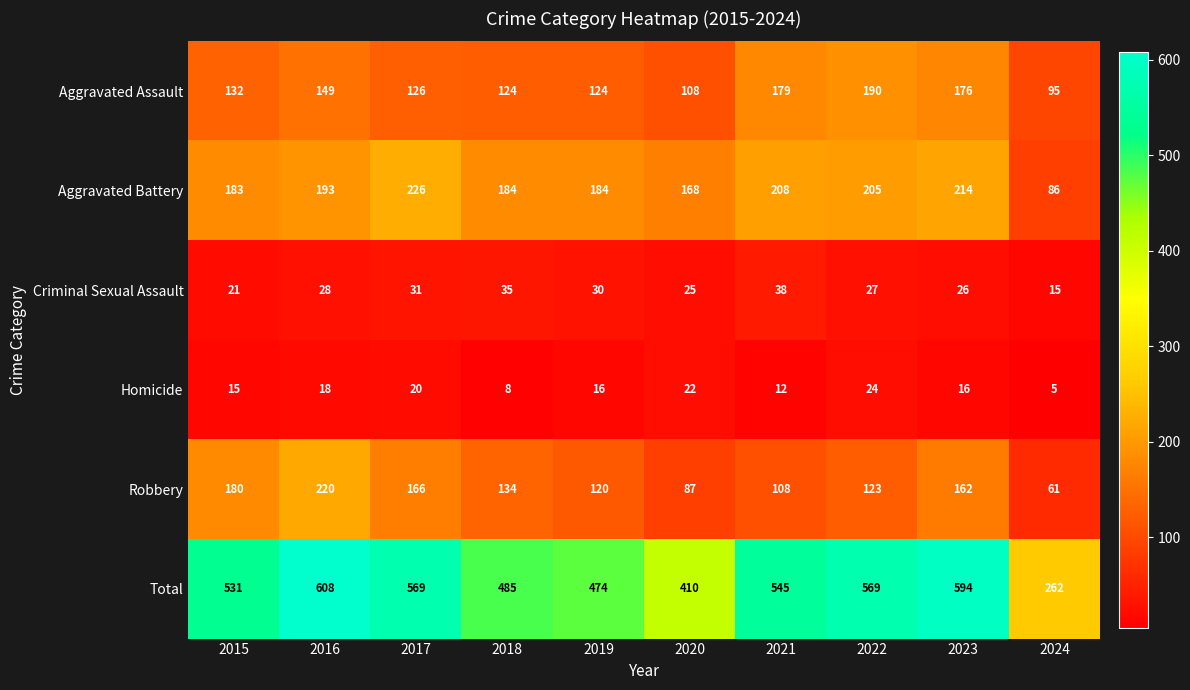

Which label corresponds to the smallest value in the chart?

2024